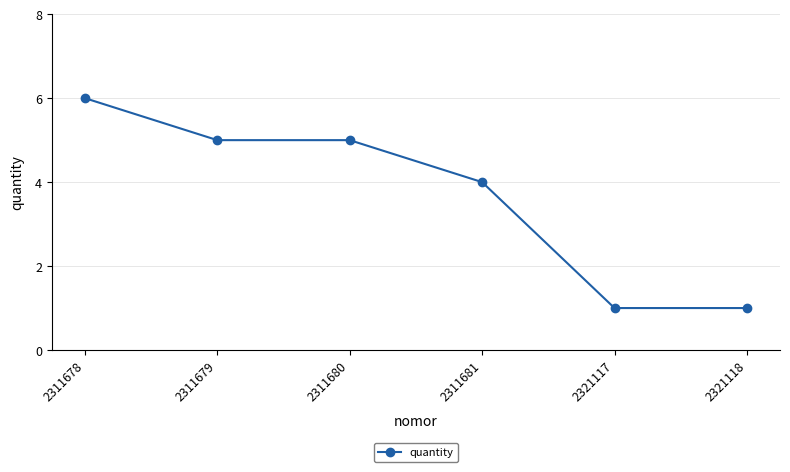

How many series are shown in this chart?

1